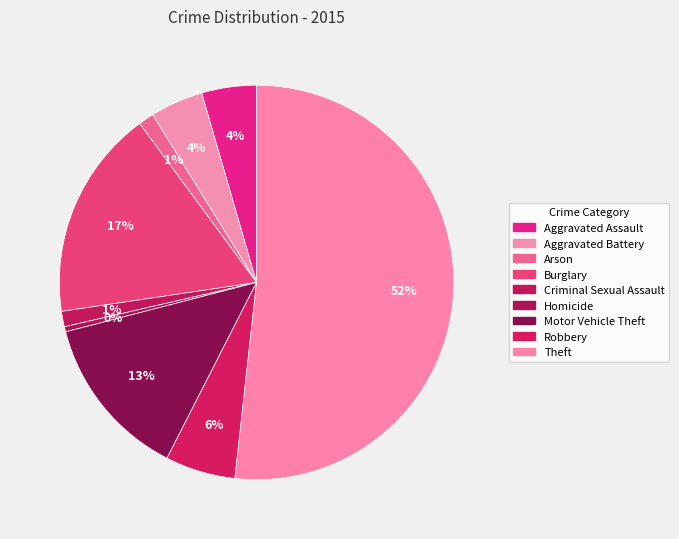

Count the number of slices in the pie.

9